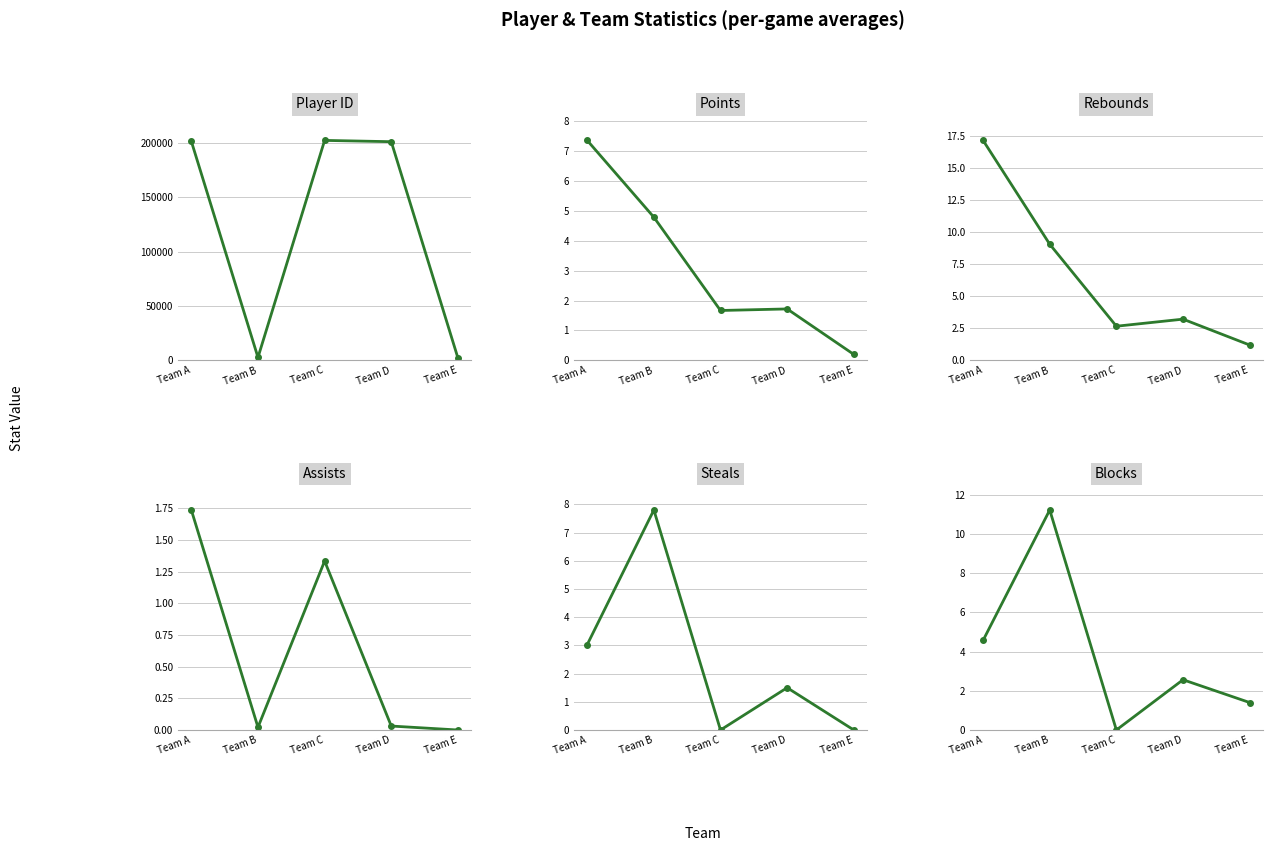

True or false: Player ID and Steals intersect in this chart.

False